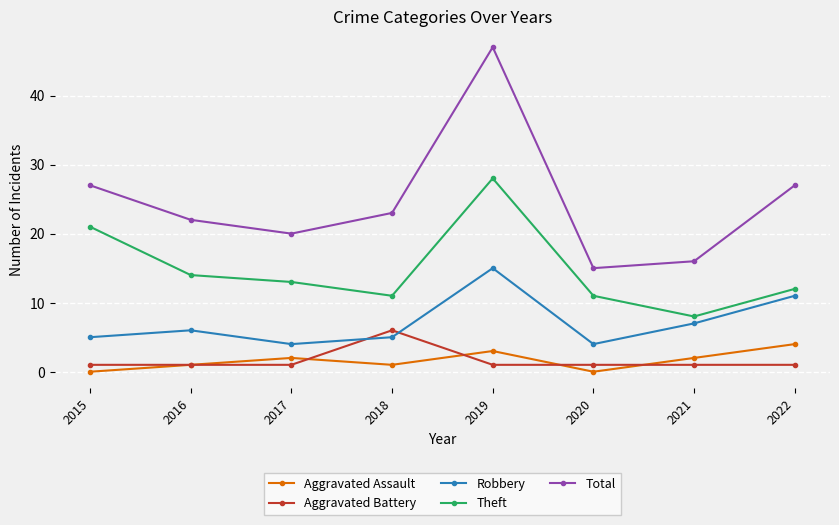

What is the difference between the highest and lowest values at 2015?

27